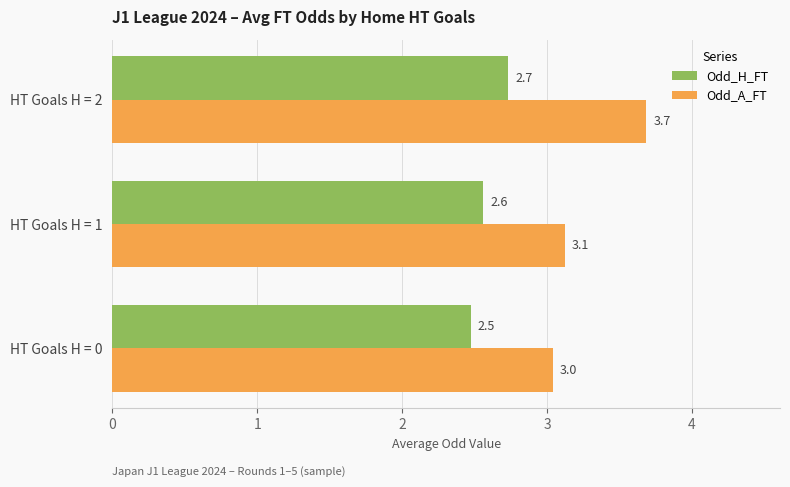

The Odd_H_FT series shows 3.9 at HT Goals H = 1. True or false?

False